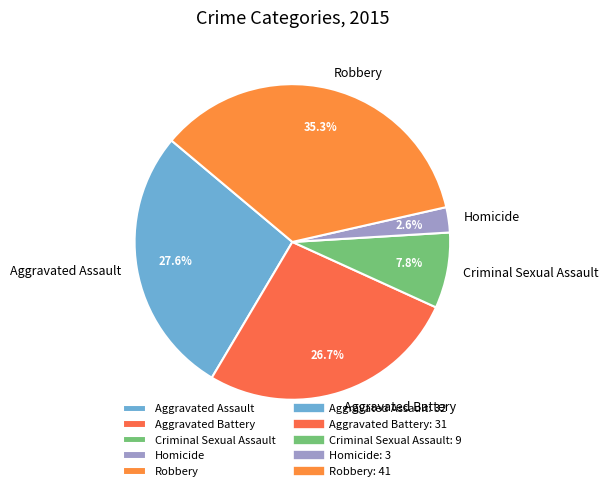

What is the smallest slice in the pie chart?

Homicide